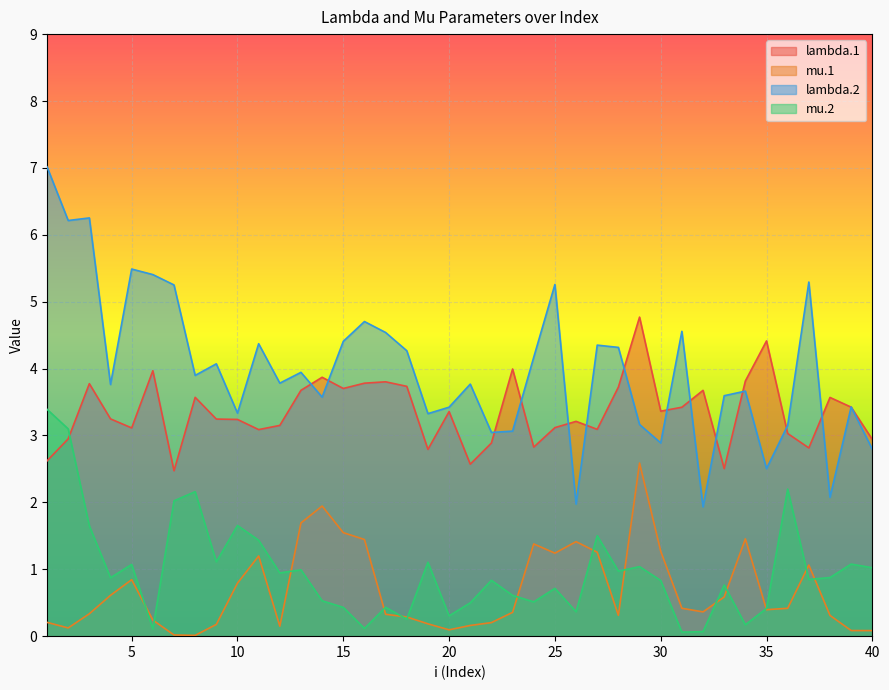

What value does the lambda.1 series have at 2?

2.9